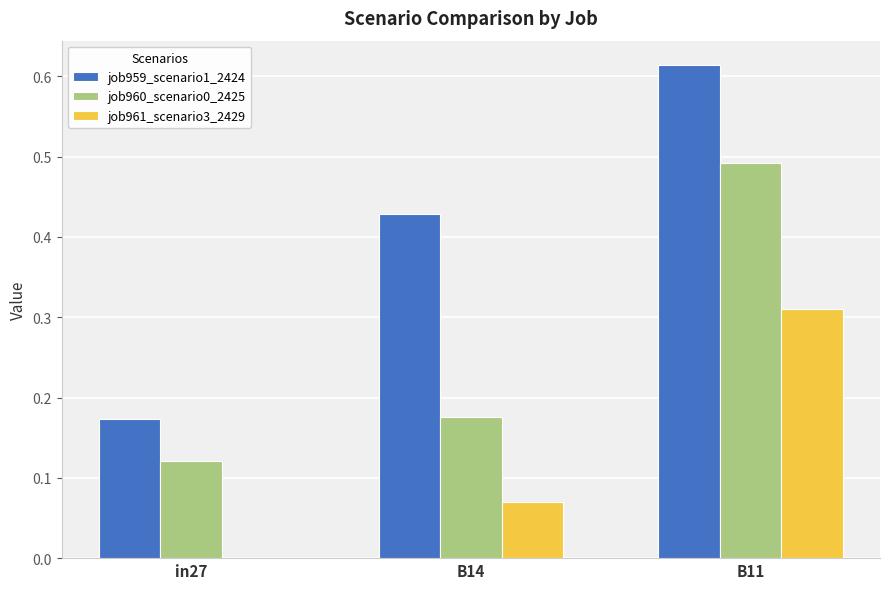

Which series changed the most between in27 and B11?

job959_scenario1_2424